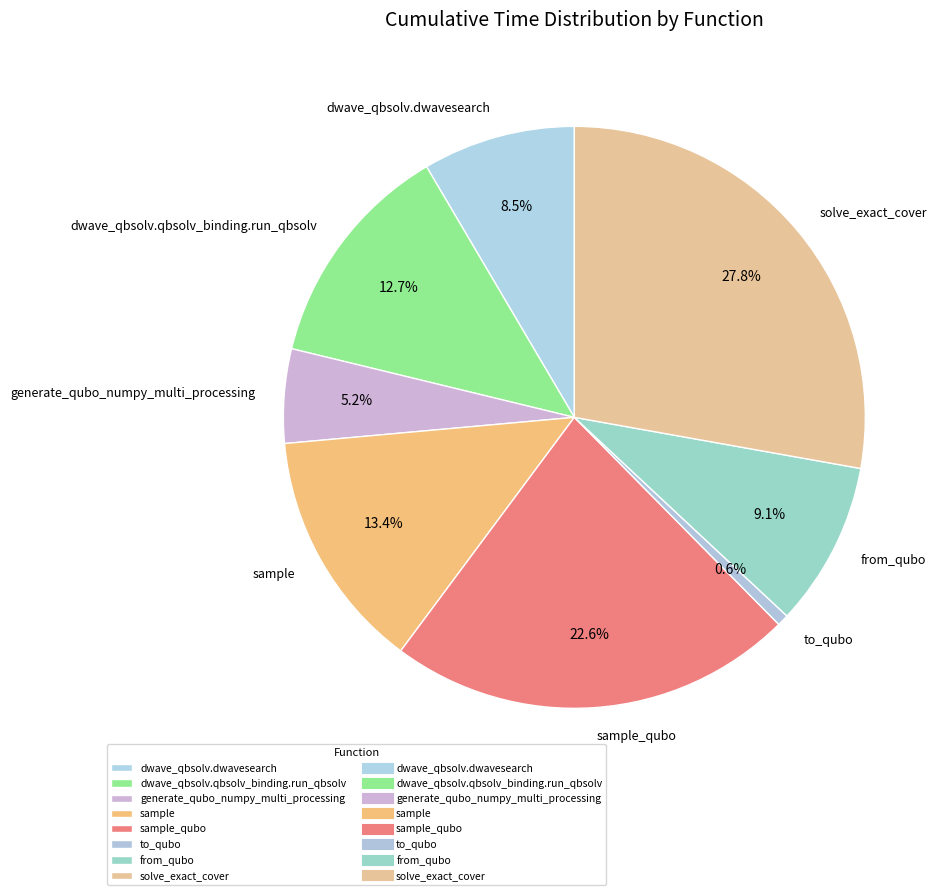

To the nearest percent, what is the difference between the to_qubo and sample slice percentages?

13%